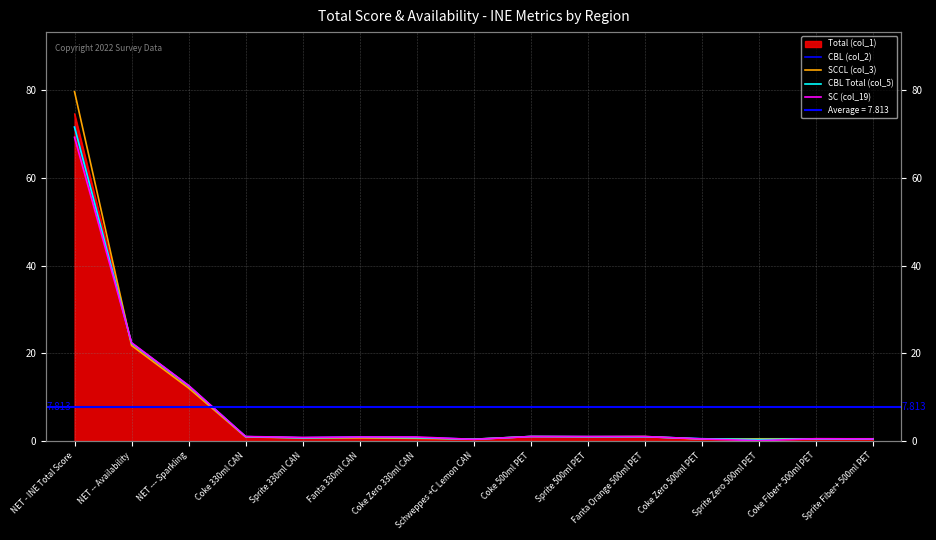

What is the difference between the SC (col_19) values at Sprite 330ml CAN and Coke Fiber+ 500ml PET?

0.3